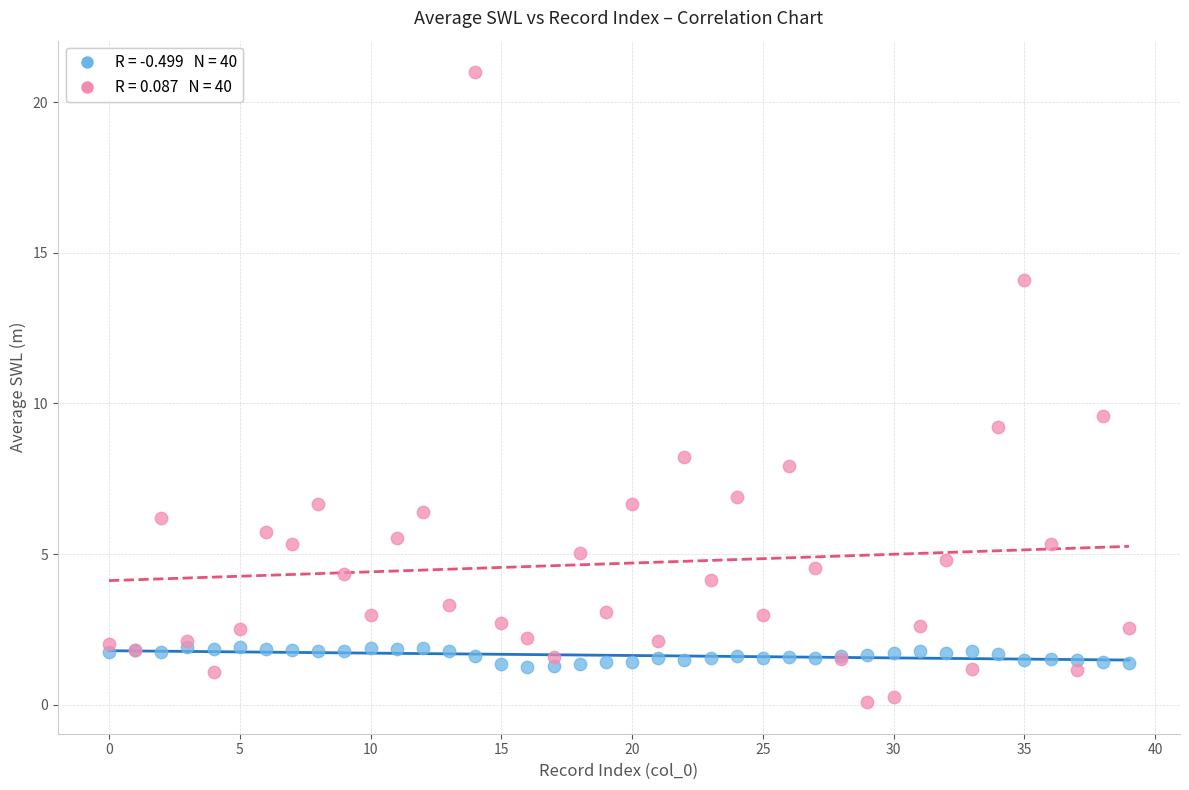

Across all series, what Y value is closest to 10?

9.6